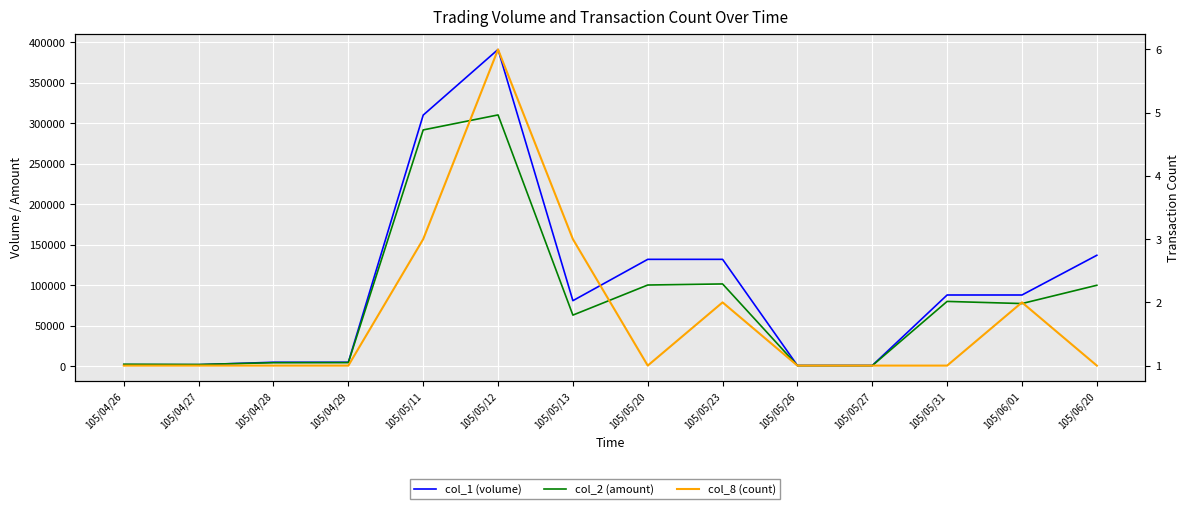

True or false: col_2 (amount) and col_8 (count) intersect in this chart.

False